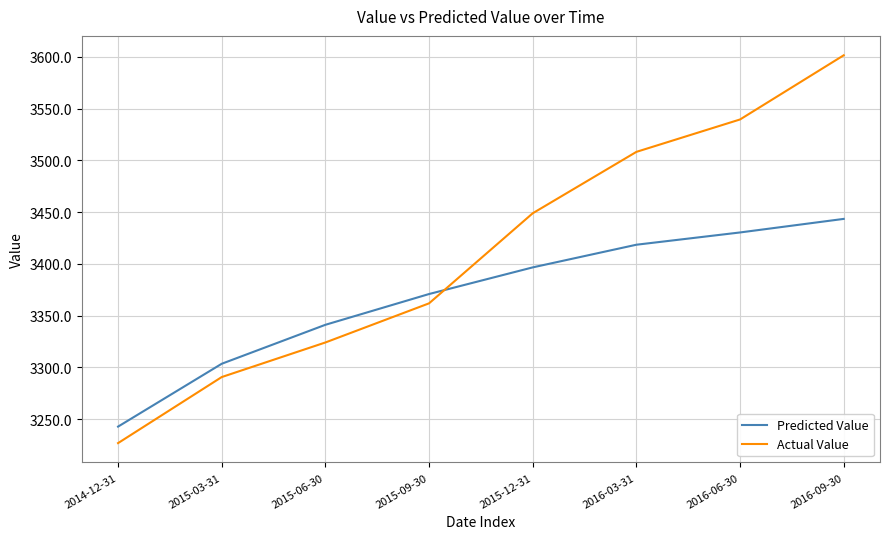

Where do Predicted Value and Actual Value first cross each other?

2015-09-30 and 2015-12-31